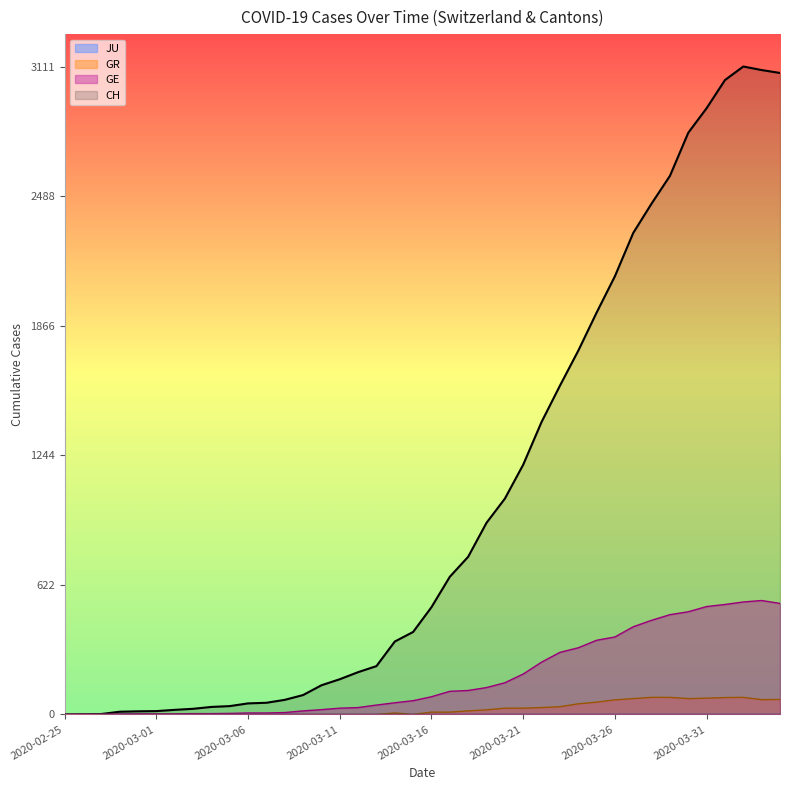

Which has a higher value, 20 or 36?

36